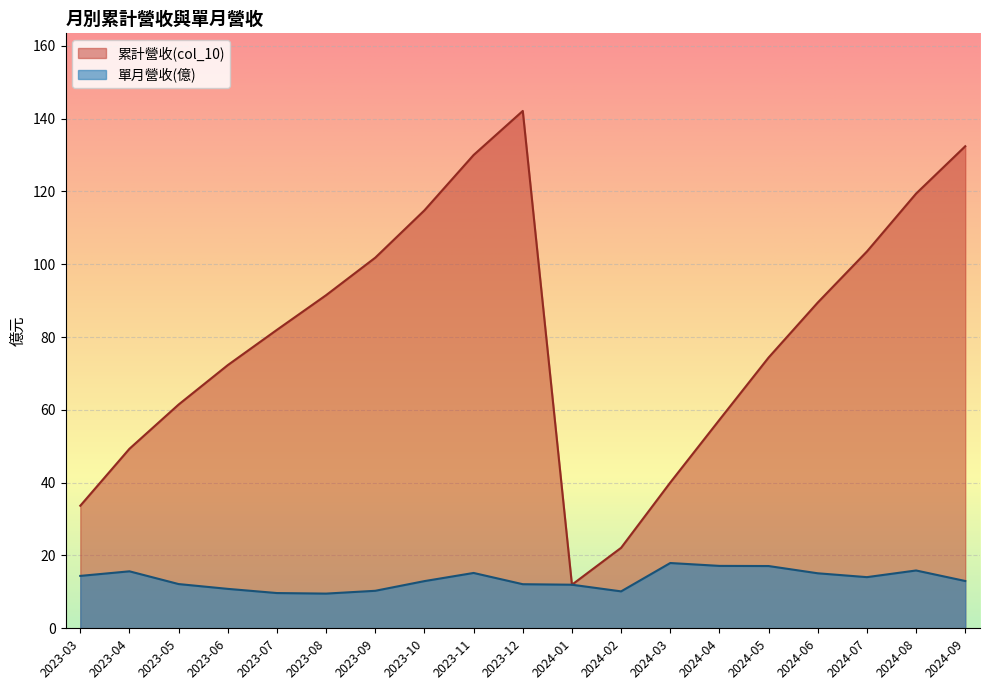

True or false: 單月營收(億) and 累計營收(col_10) intersect in this chart.

False